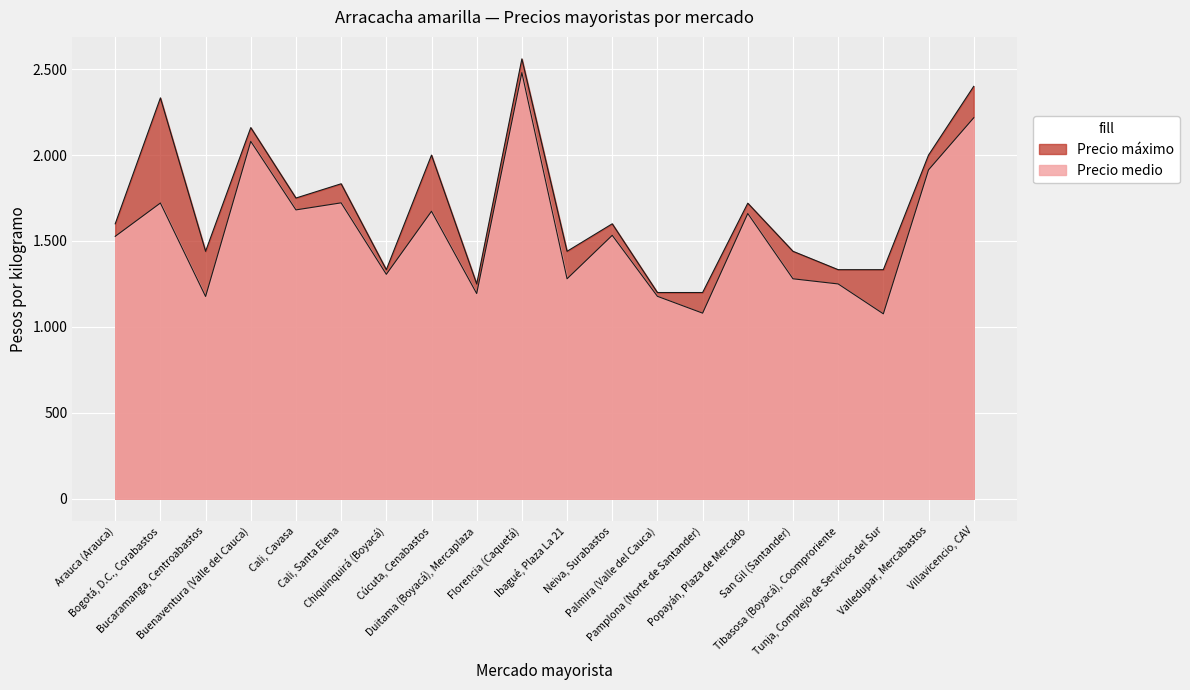

What is the highest value of the Precio máximo series?

2560